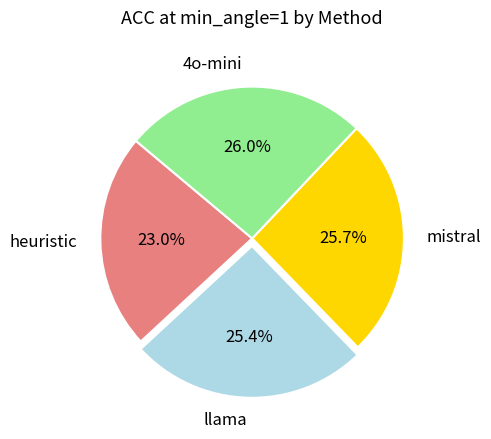

Count the number of slices in the pie.

4